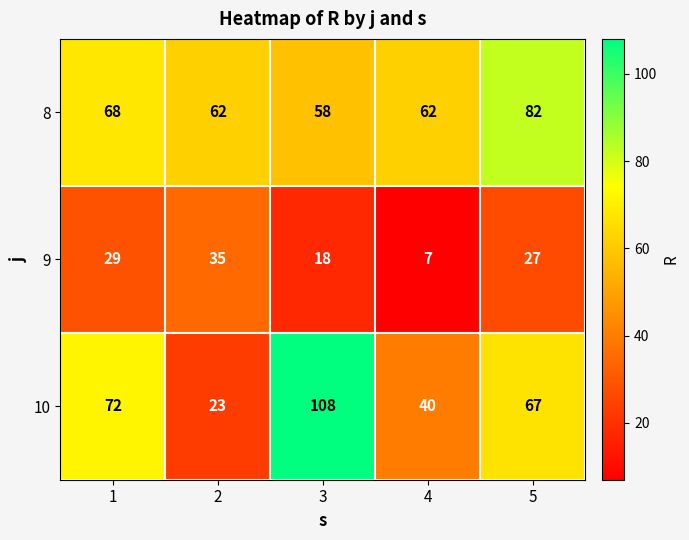

How many data points in 9 are less than 27?

2